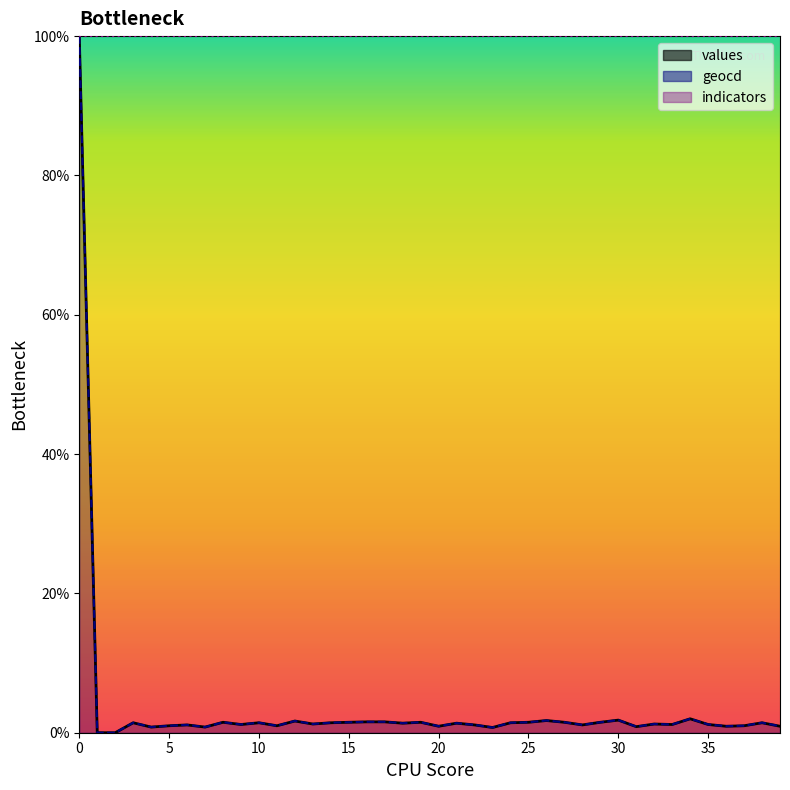

What is the approximate value of values at 4?

0.8